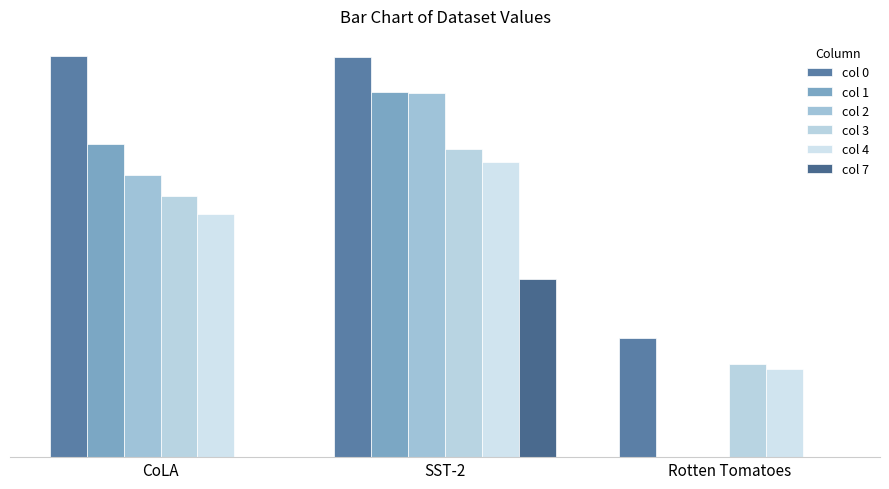

What are all the series names shown in the legend?

col 0, col 1, col 2, col 3, col 4, col 7